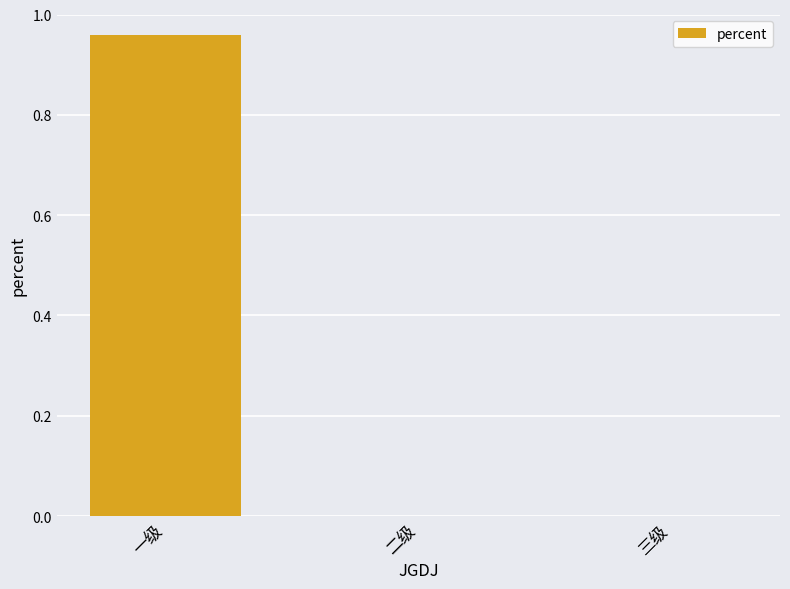

Count the number of data series in this chart.

1